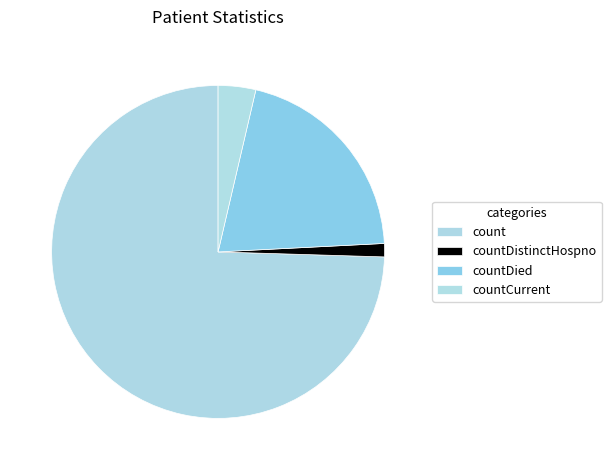

Is count the majority of the pie?

Yes